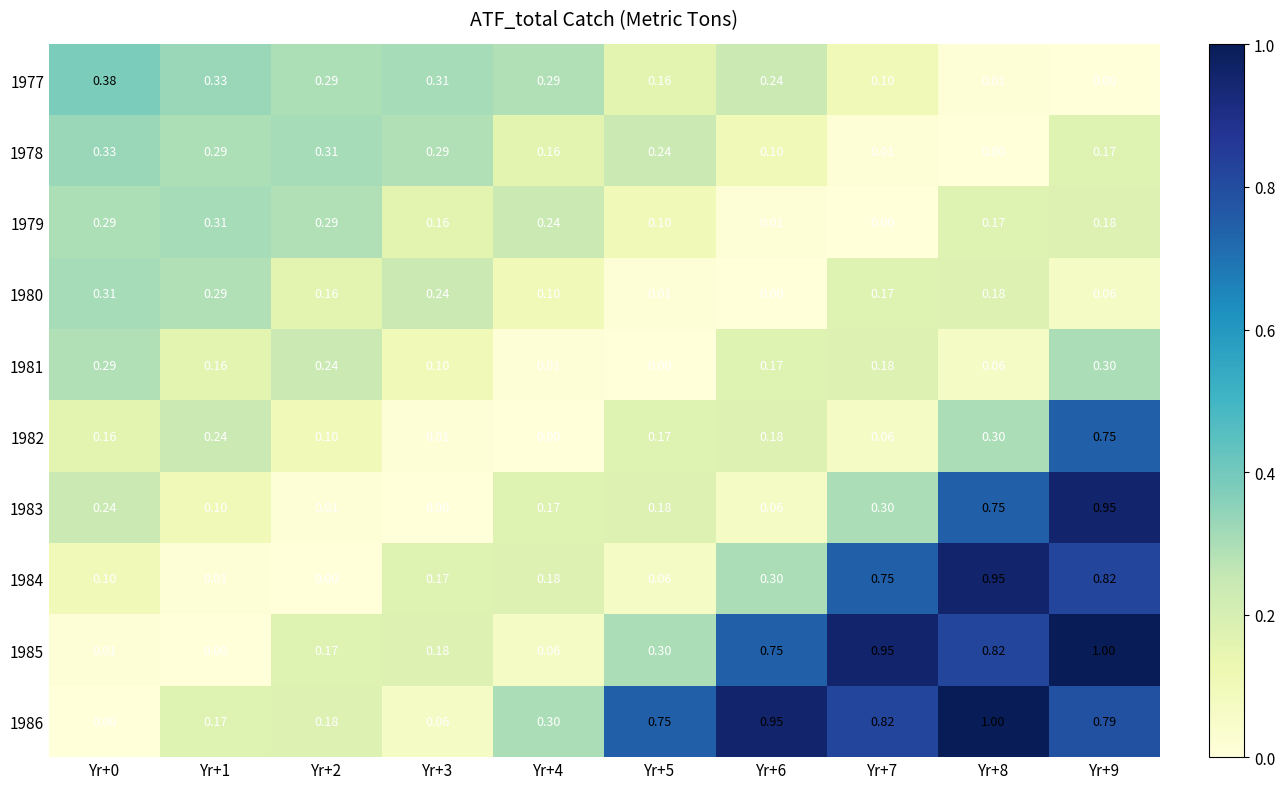

Is the value of 1986 at Yr+2 greater than the value of 1984 at Yr+2?

Yes